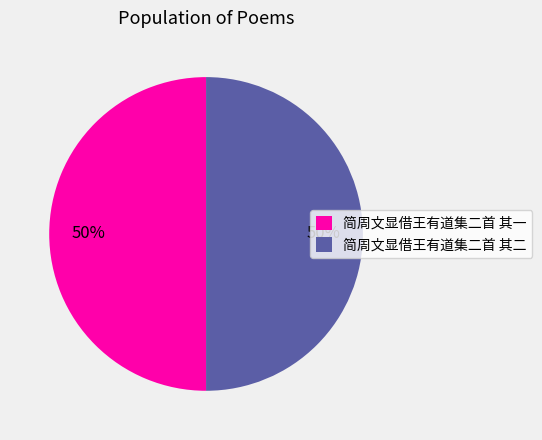

To the nearest percent, what percentage of the pie is 简周文显借王有道集二首 其二?

50%